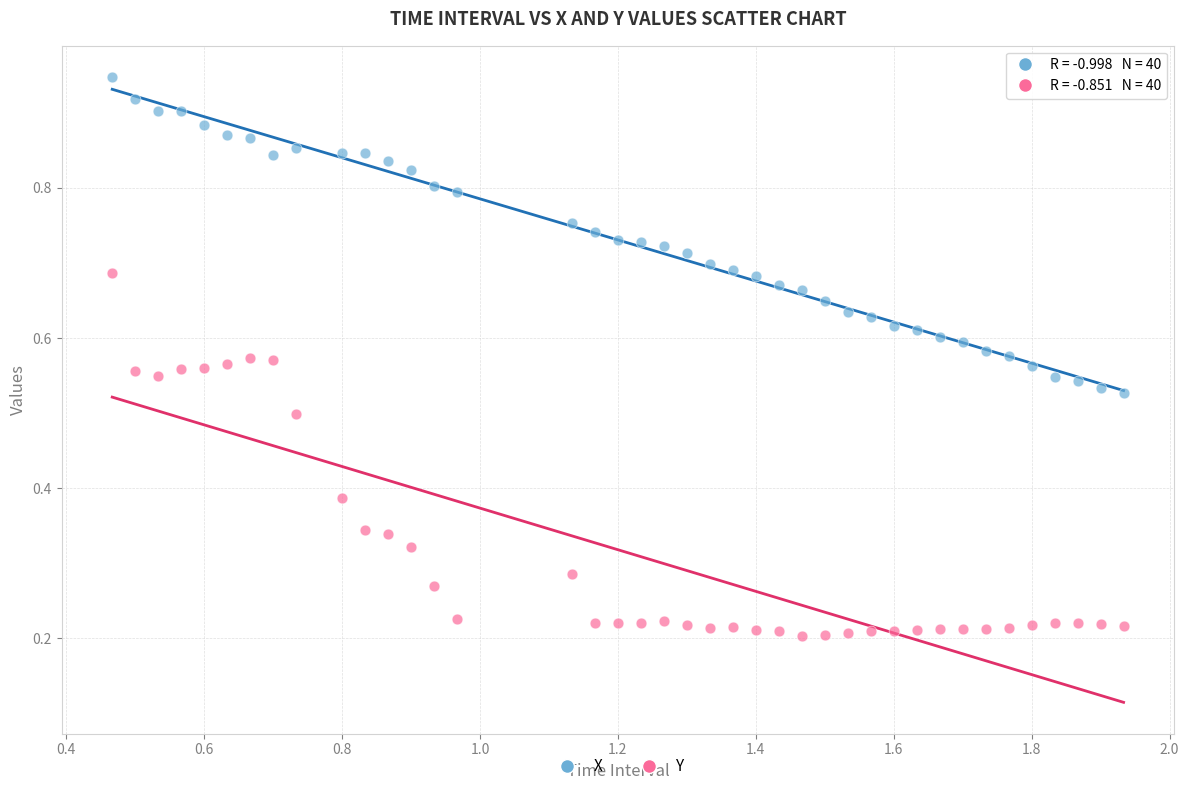

Across all data points, what is the range of X values (max minus min)?

1.5